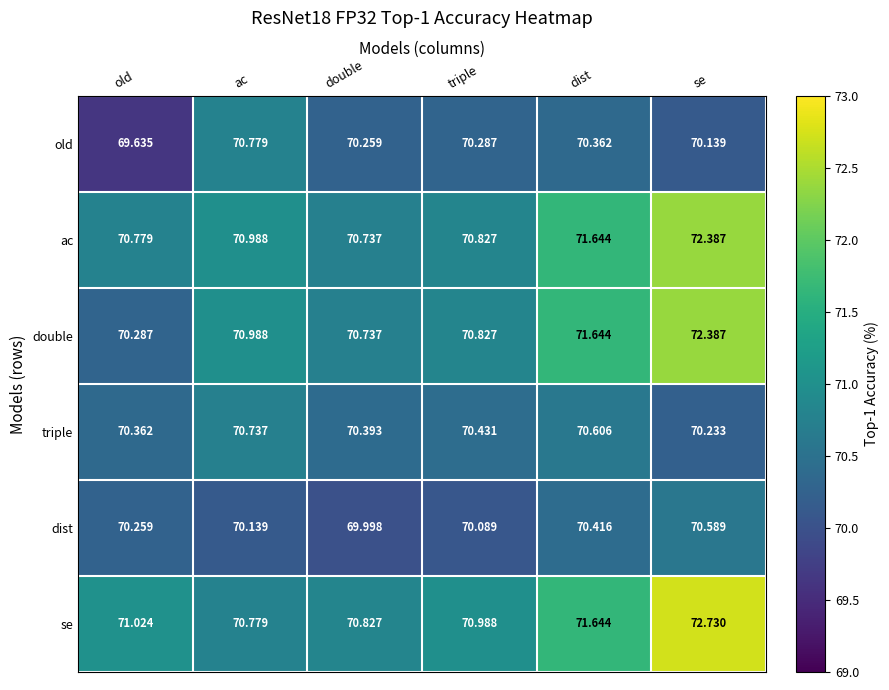

At which label does double reach its peak?

se